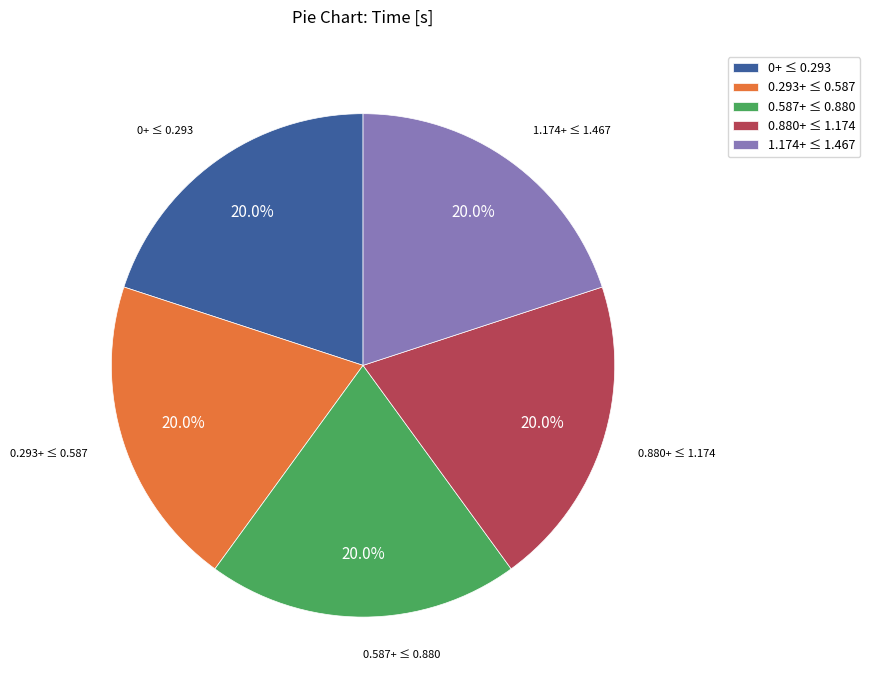

Combined, what portion of the pie is 0.293+ ≤ 0.587 and 1.174+ ≤ 1.467?

40.0%